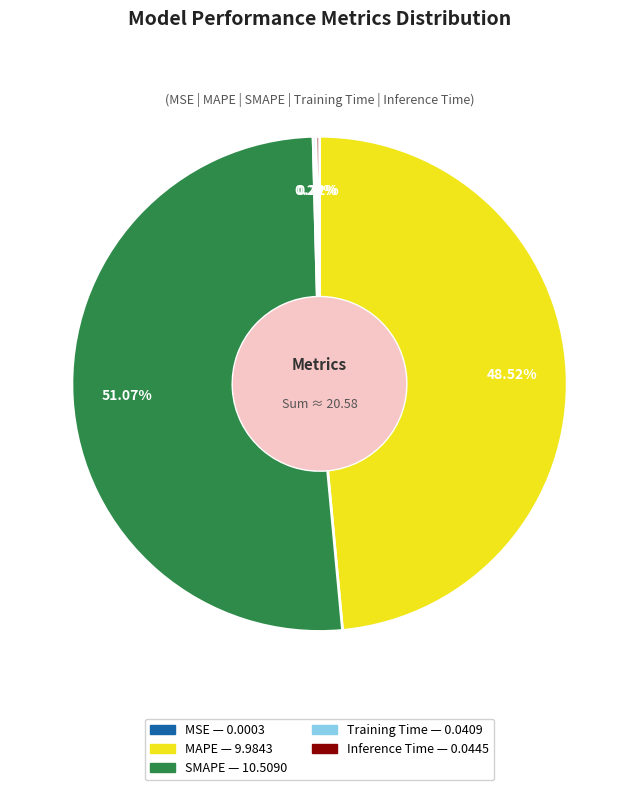

Which slice represents more than half of the pie?

SMAPE